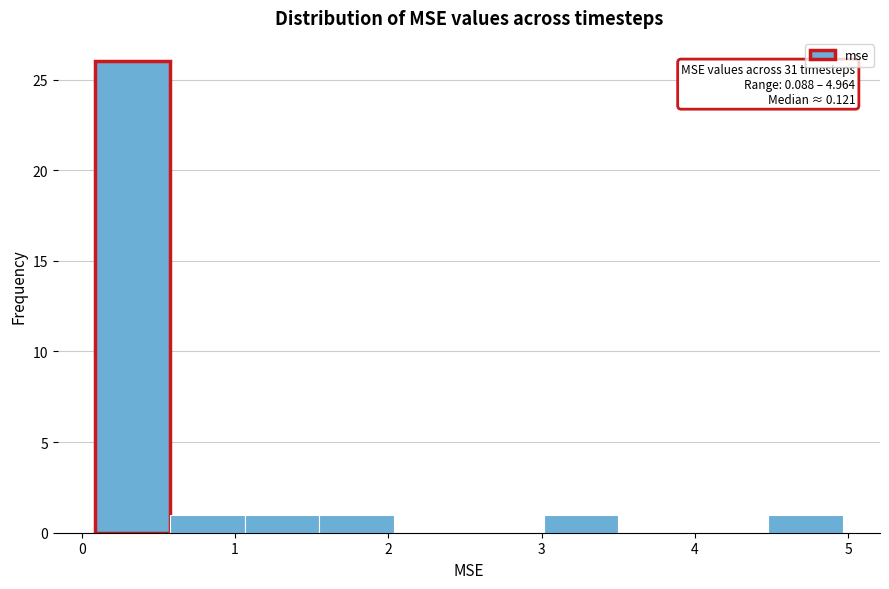

Over which range of the x-axis is the bar tallest?

0.1 to 0.6